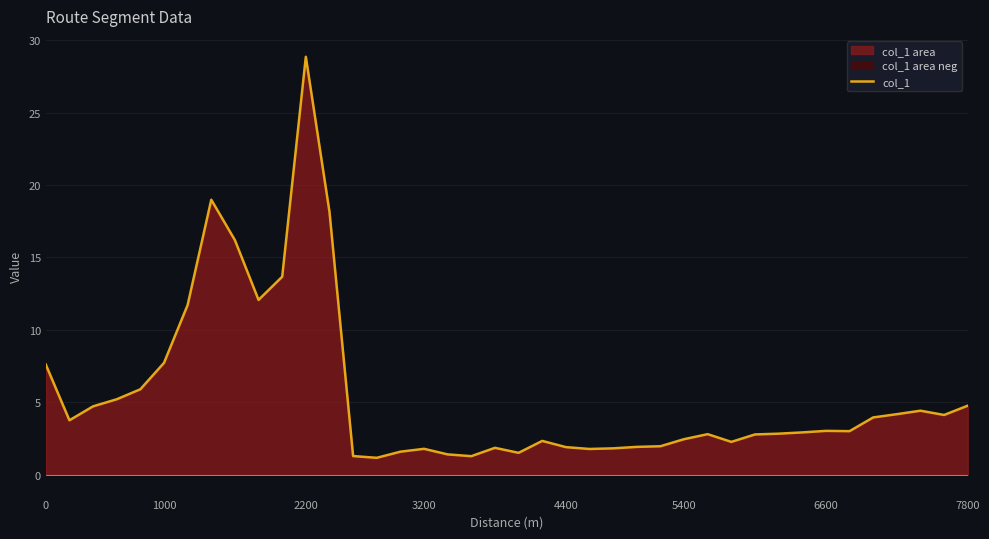

Does the chart display data point markers on the line(s)?

No